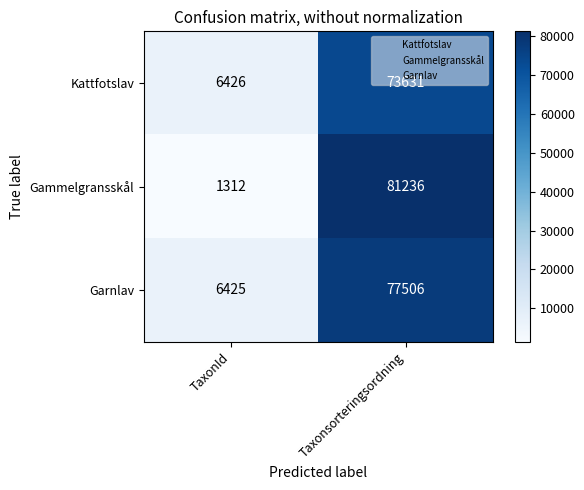

At which category does the chart reach its minimum across all series?

TaxonId